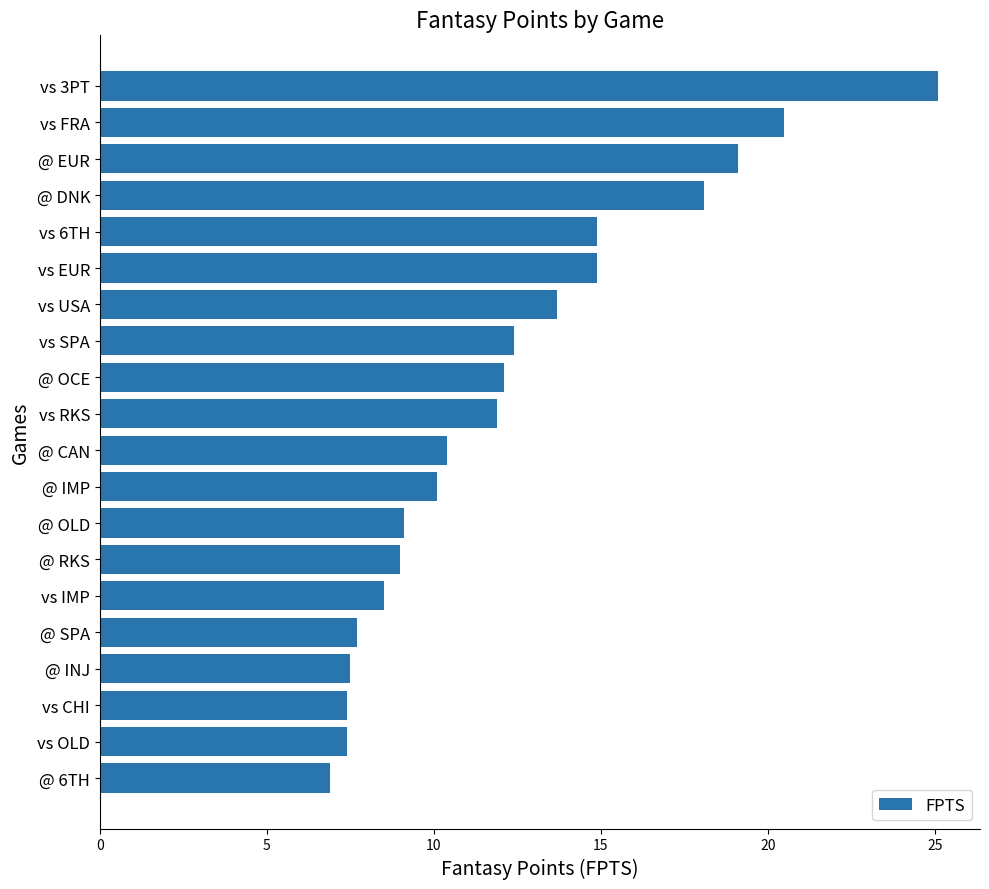

What is the greatest value displayed?

25.1